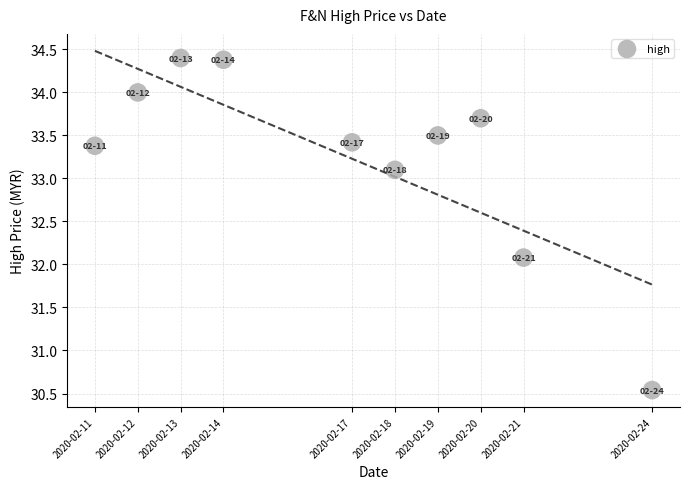

What is the range of X values (max minus min)?

1123200.0